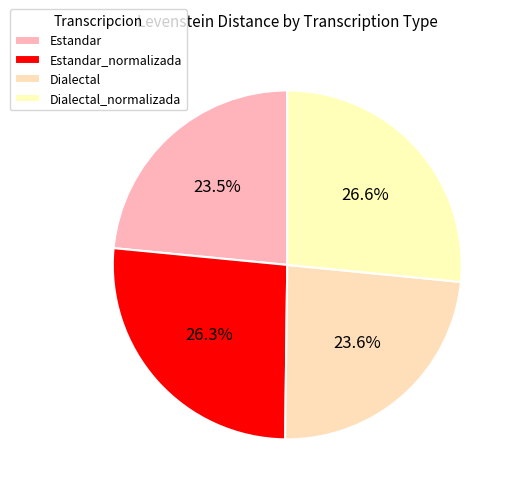

How many slices are in this pie chart?

4